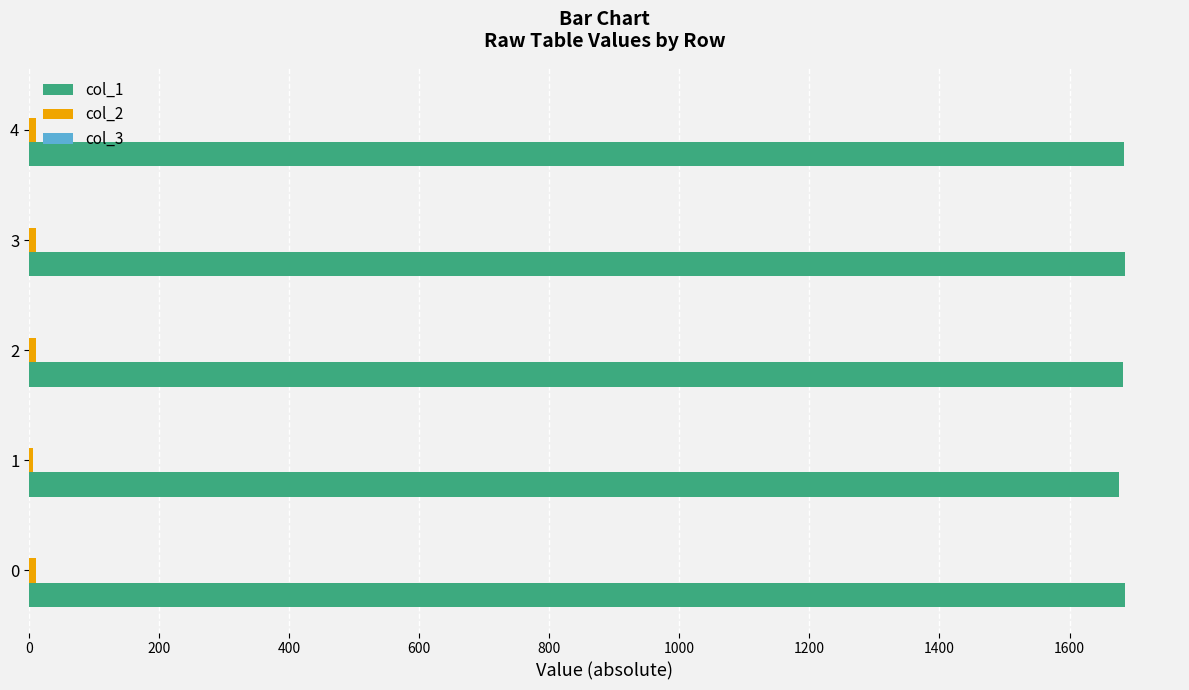

The value of col_1 at 3 is 2230.7. True or false?

False